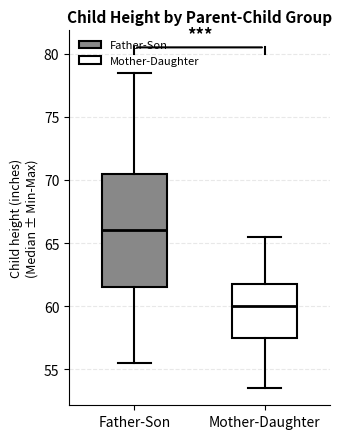

Which box is the tallest, from its lower edge to its upper edge?

Father-Son